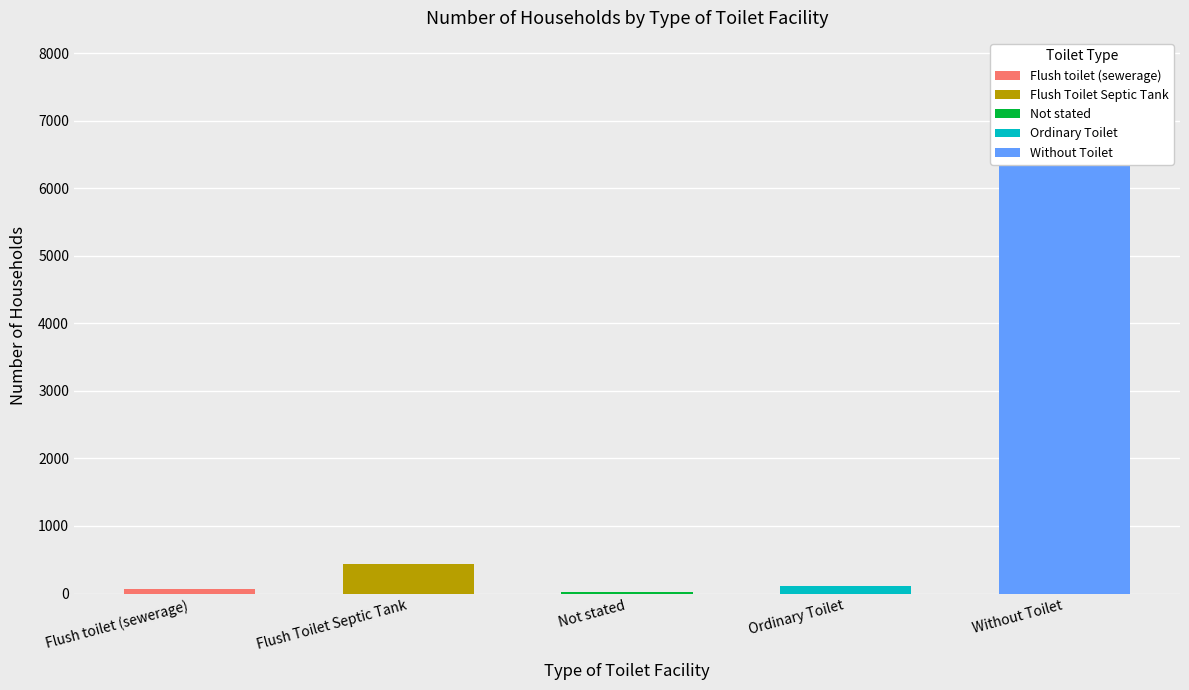

What position from the left is Ordinary Toilet?

4